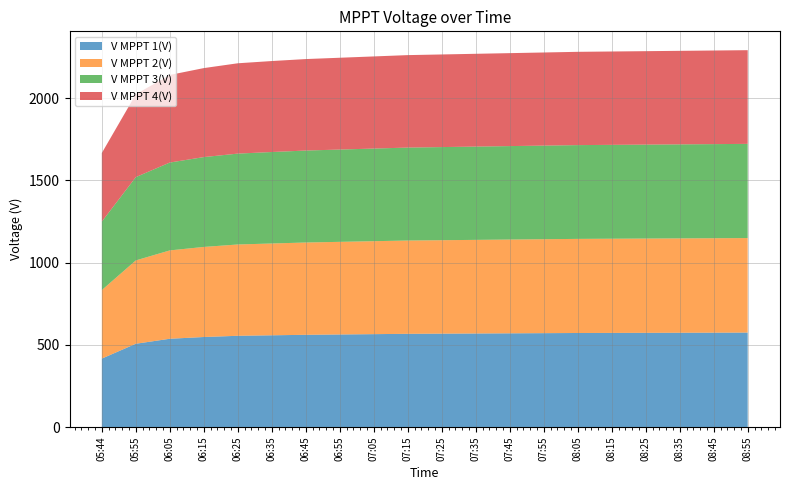

Reading right to left, transcribe all the data shown in this chart.

V MPPT 1(V): 574.5	574.0	573.5	573.0	572.5	572.0	571.0	570.0	569.0	568.0	567.0	565.0	563.0	561.0	558.0	555.0	547.6	537.0	506.6	416.4
V MPPT 2(V): 574.5	574.0	573.5	573.0	572.5	572.0	571.0	570.0	569.0	568.0	567.0	565.0	563.0	561.0	558.0	555.0	547.5	537.0	506.6	416.5
V MPPT 3(V): 572.5	572.0	571.5	571.0	570.5	570.0	569.0	568.0	567.0	566.0	565.0	563.0	561.0	559.0	556.0	552.3	546.1	534.1	506.3	416.2
V MPPT 4(V): 569.5	569.0	568.5	568.0	567.5	567.0	566.0	565.0	564.0	563.0	562.0	560.0	558.0	556.0	553.0	549.1	540.9	532.4	503.5	417.0